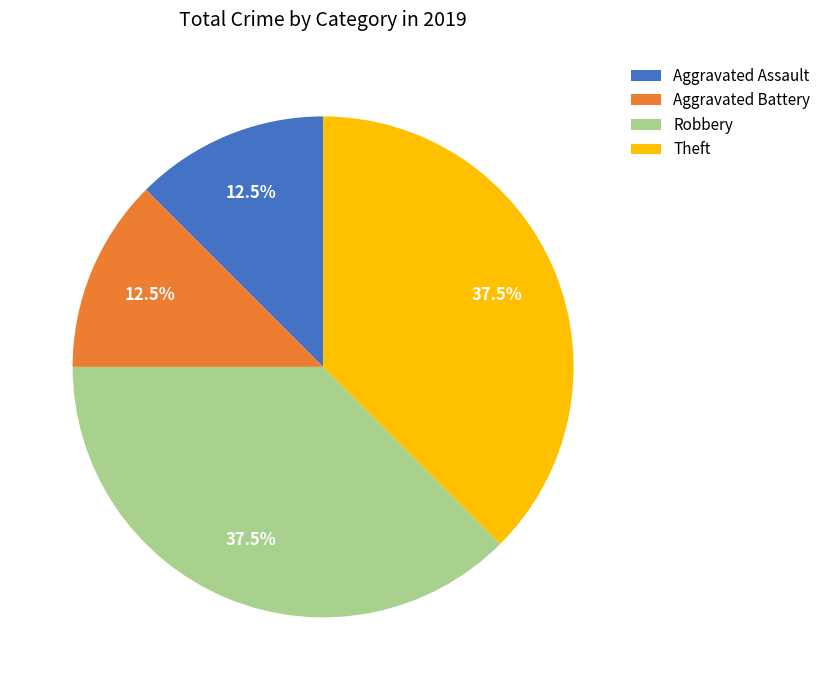

Is Aggravated Assault the majority of the pie?

No